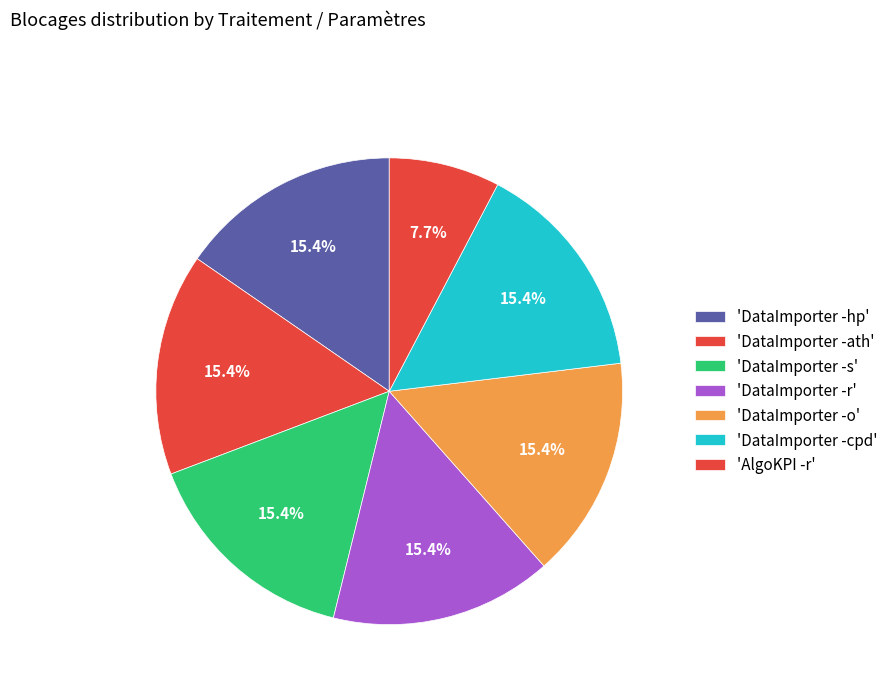

Which slice is the smallest?

AlgoKPI -r